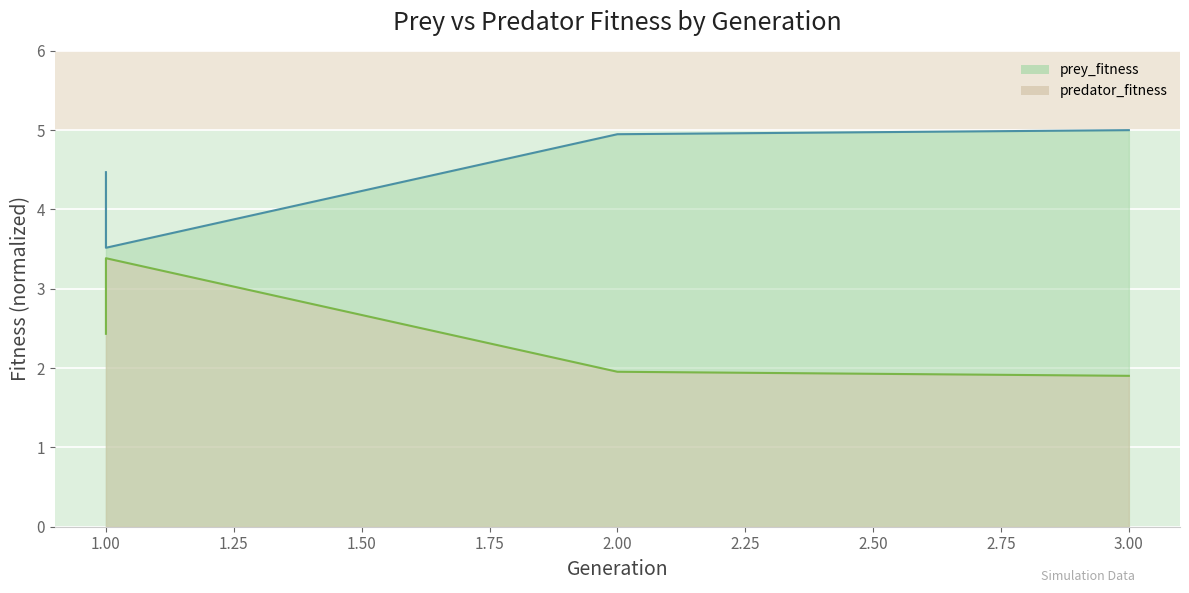

How many lines are shown in the chart?

2